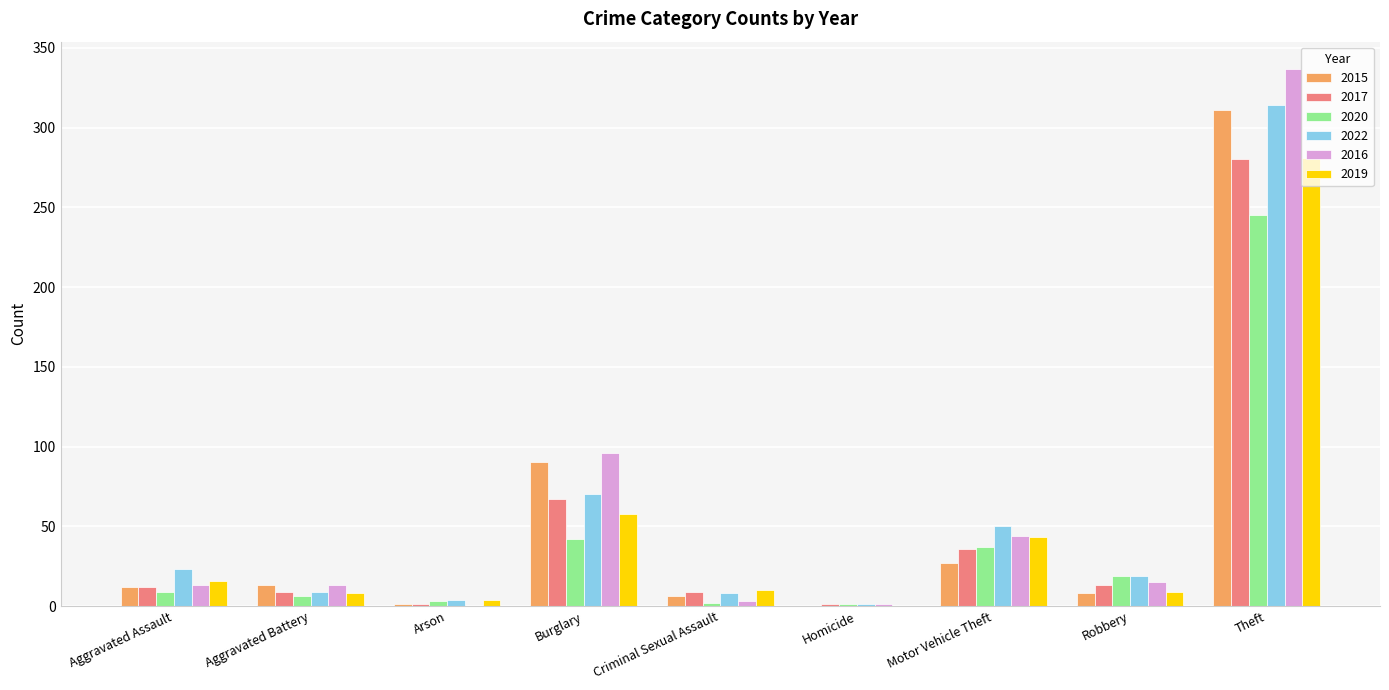

What is the sum of the 2020 values at Burglary and Theft?

287